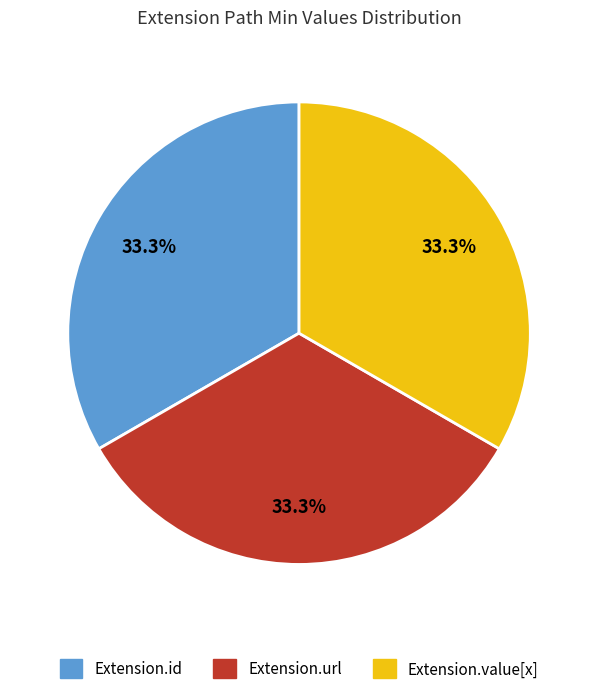

How many segments does this pie chart have?

3